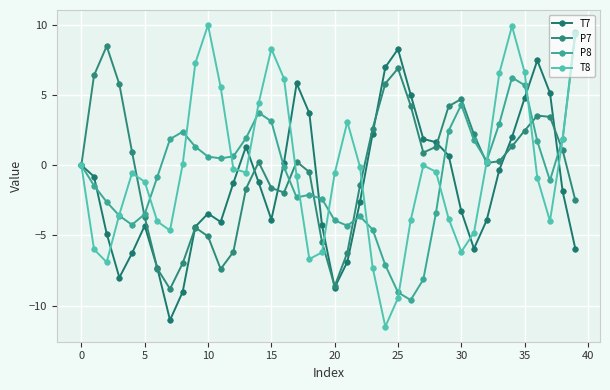

Does the chart have visible grid lines?

Yes